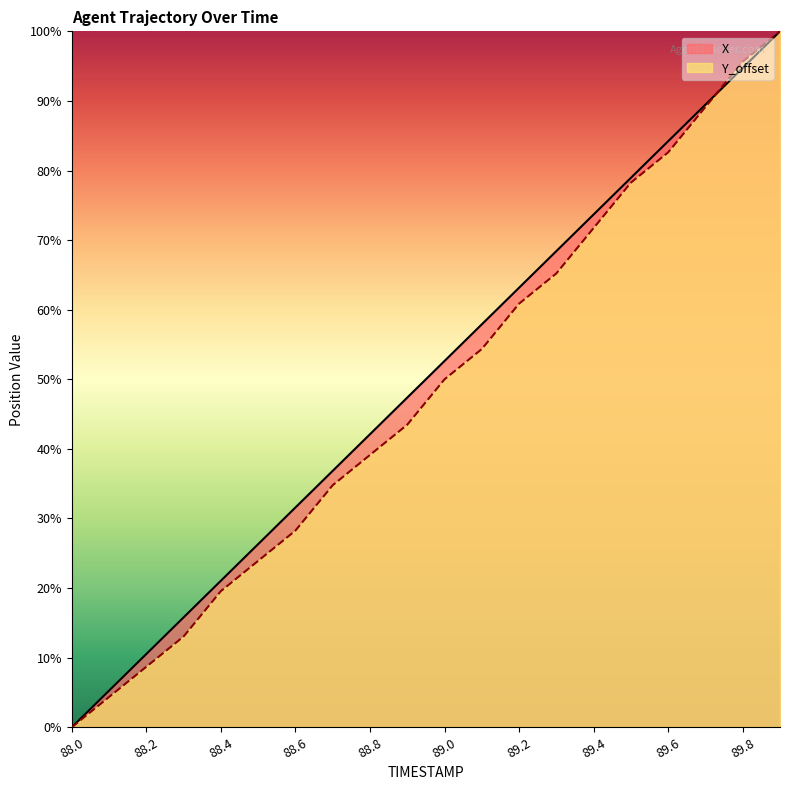

Between 88.8 and 88.0, which is larger?

88.8